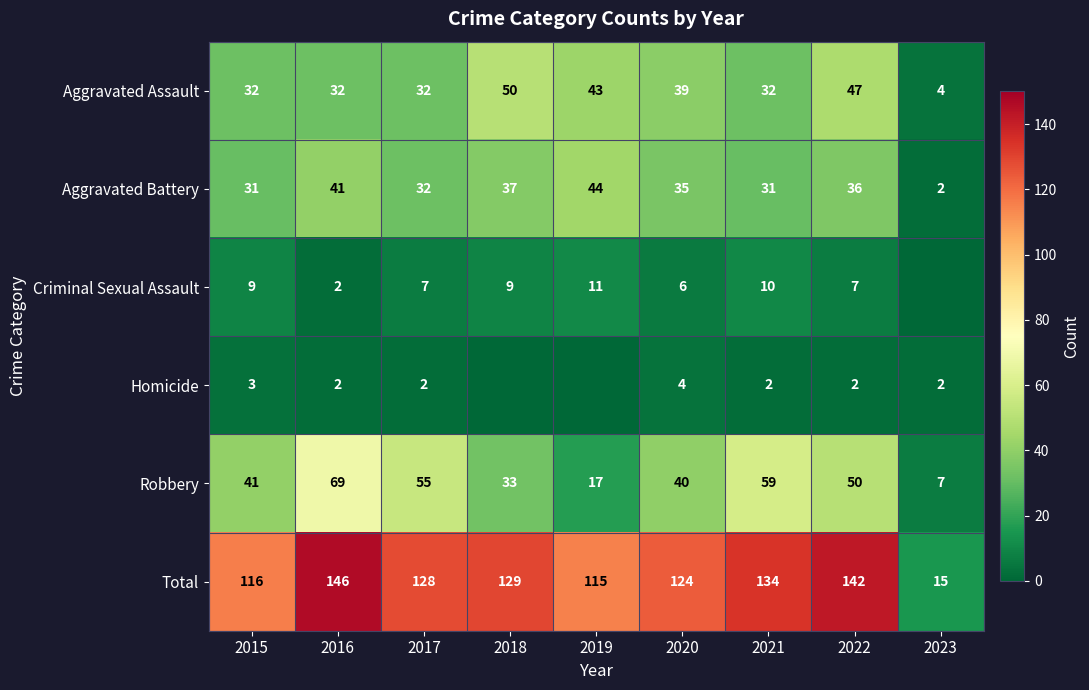

What is the average value of the Aggravated Assault series?

35